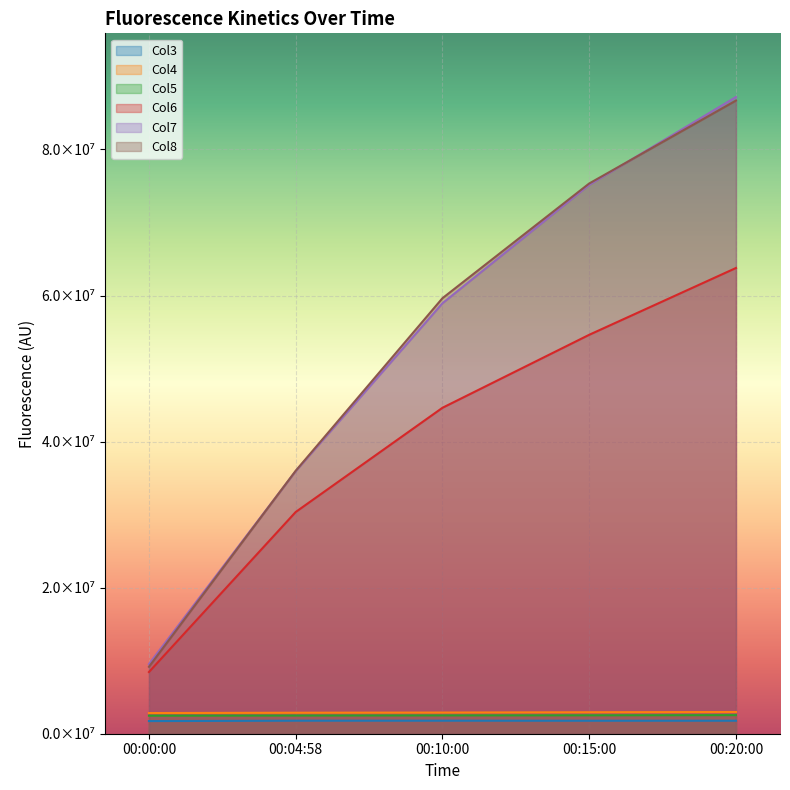

Reading left to right, list all the values displayed in this chart.

Col3: 1731751	1783372	1784597	1776940	1780485
Col4: 2828461	2875034	2898772	2939154	2971034
Col5: 2470168	2488486	2507401	2519469	2543150
Col6: 8445130	30359206	44626468	54621536	63767244
Col7: 9528779	35959968	58940932	75155808	87177632
Col8: 9162984	35998724	59631924	75338832	86691752